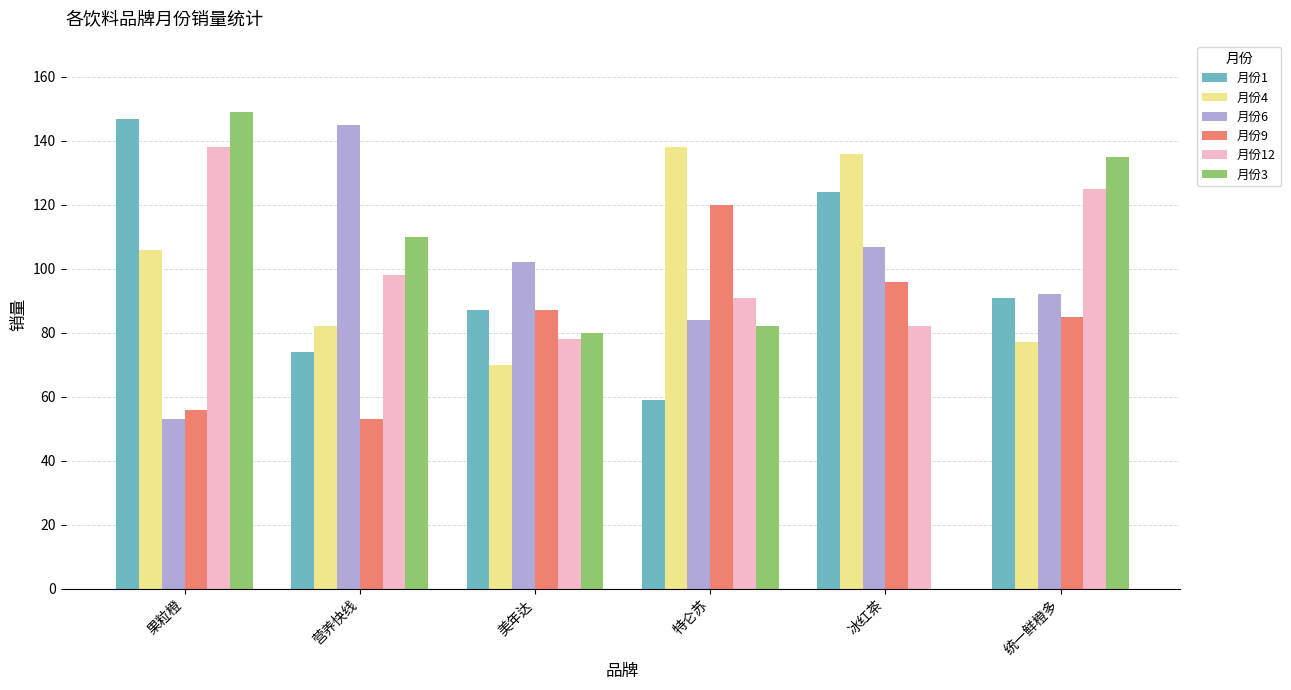

What is the sum of all 月份6 values?

583